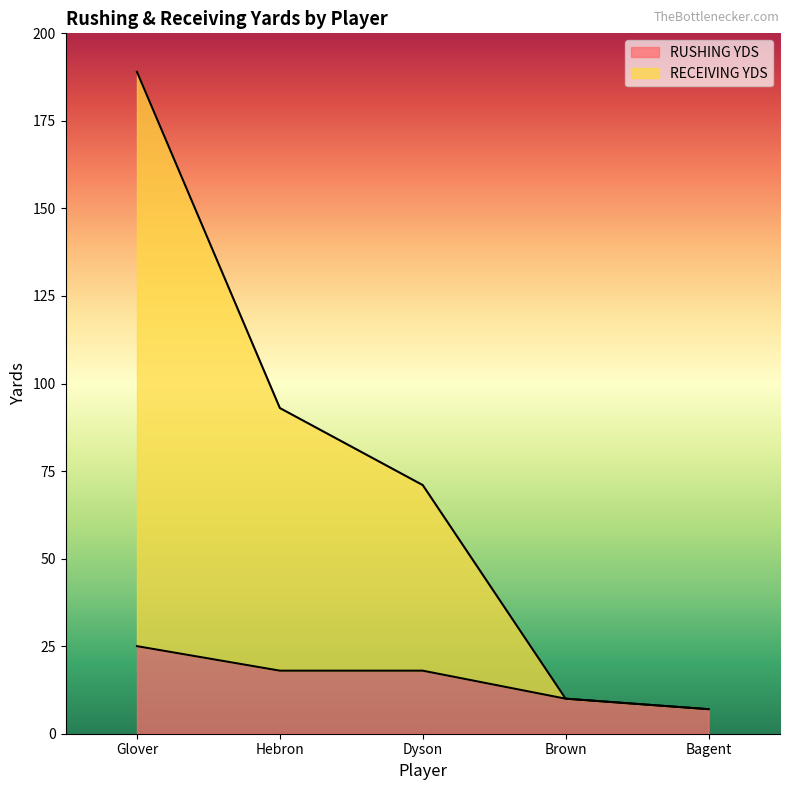

What is the value of the RUSHING YDS point at the 1st from the left?

25